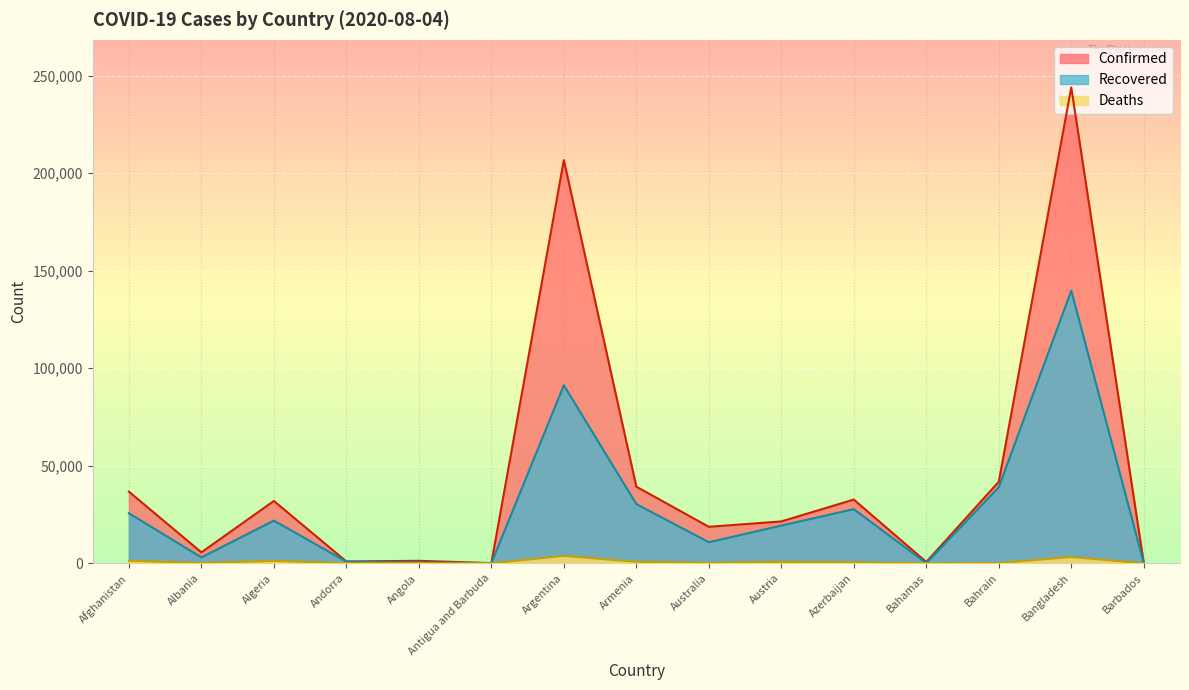

Reading left to right, list all the values displayed in this chart.

Confirmed: 36747	5620	31972	937	1280	92	206743	39298	18730	21481	32684	679	41835	244020	132
Recovered: 25669	3031	21901	821	476	75	91302	30372	10795	19336	27760	91	39007	139860	98
Deaths: 1288	172	1239	52	58	3	3813	768	232	719	468	14	150	3234	7